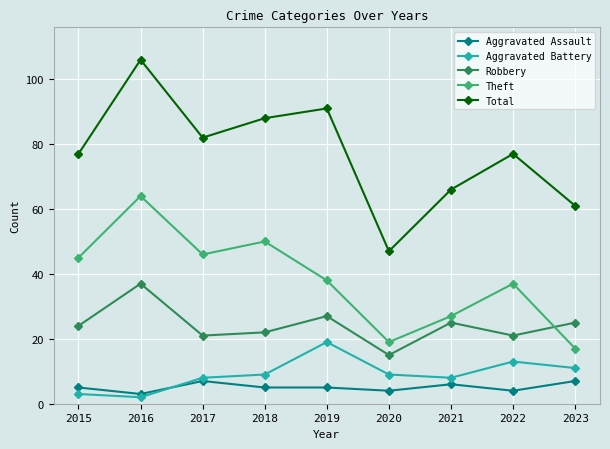

True or false: Total and Aggravated Battery cross at least once.

False